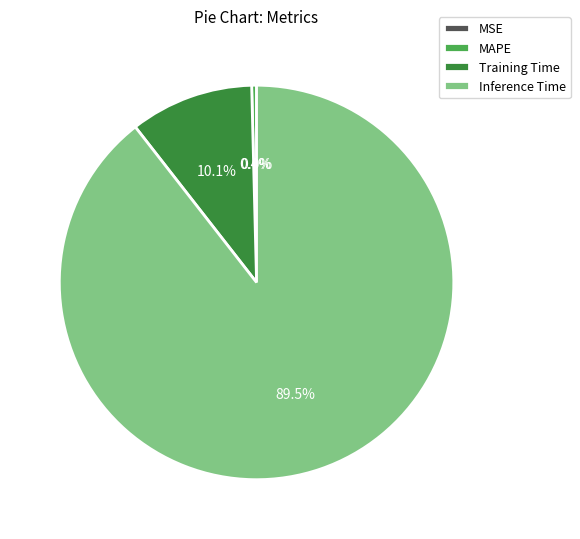

Combined, do SMAPE and MSE account for over 50%?

No